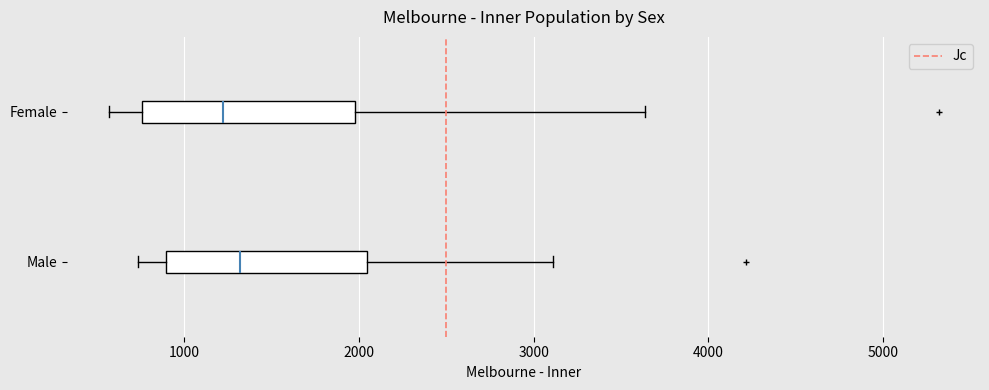

Reading bottom to top, read every box against the x-axis: the position of its median line, the range the box covers, and the ends of its whiskers. The values are not printed on the chart, so give them approximately, as read against the axis.

Male: median 1300, box 900 to 2000, whiskers 700 to 3100
Female: median 1200, box 800 to 2000, whiskers 600 to 3600